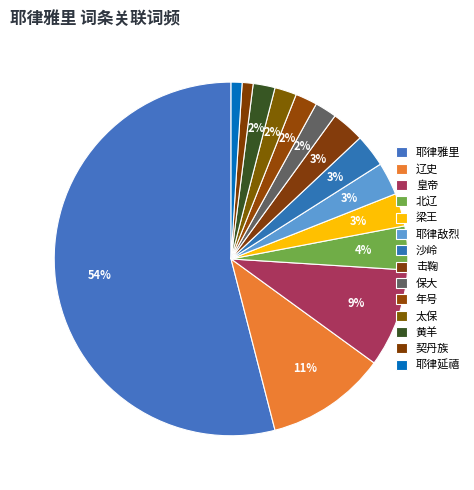

The 皇帝 slice represents 9% of the pie. True or false?

True